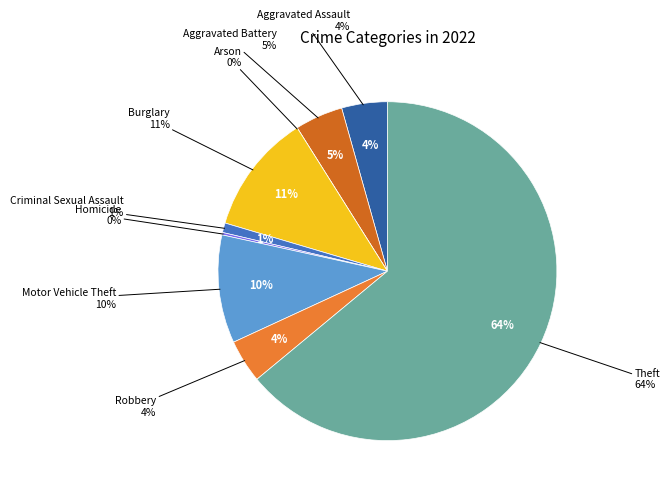

What portion of the pie excludes Criminal Sexual Assault?

99.1%